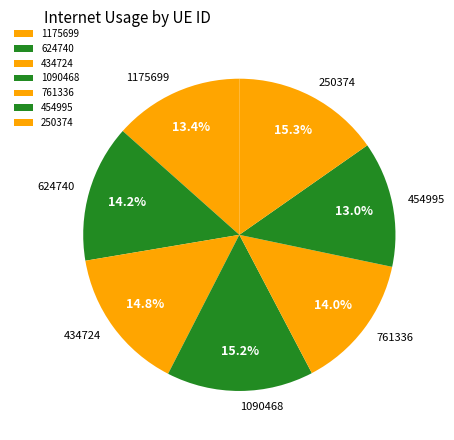

To the nearest percent, what percentage of the pie is 761336?

14%